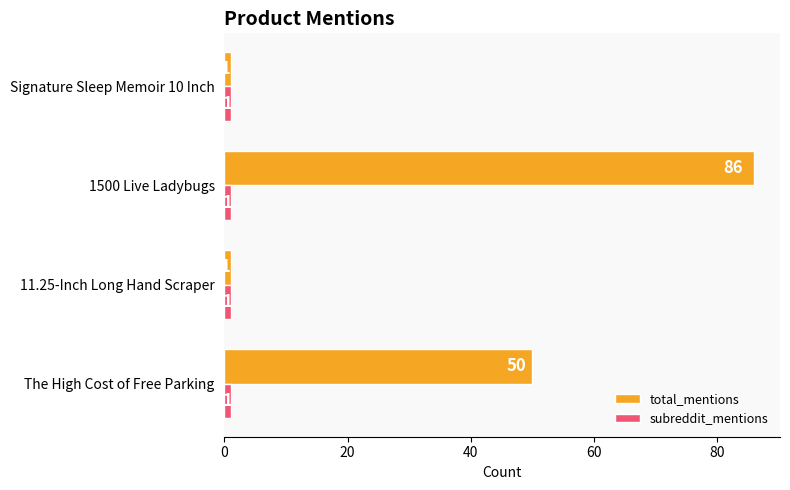

Rank the series by their average value, from highest to lowest.

total_mentions, subreddit_mentions